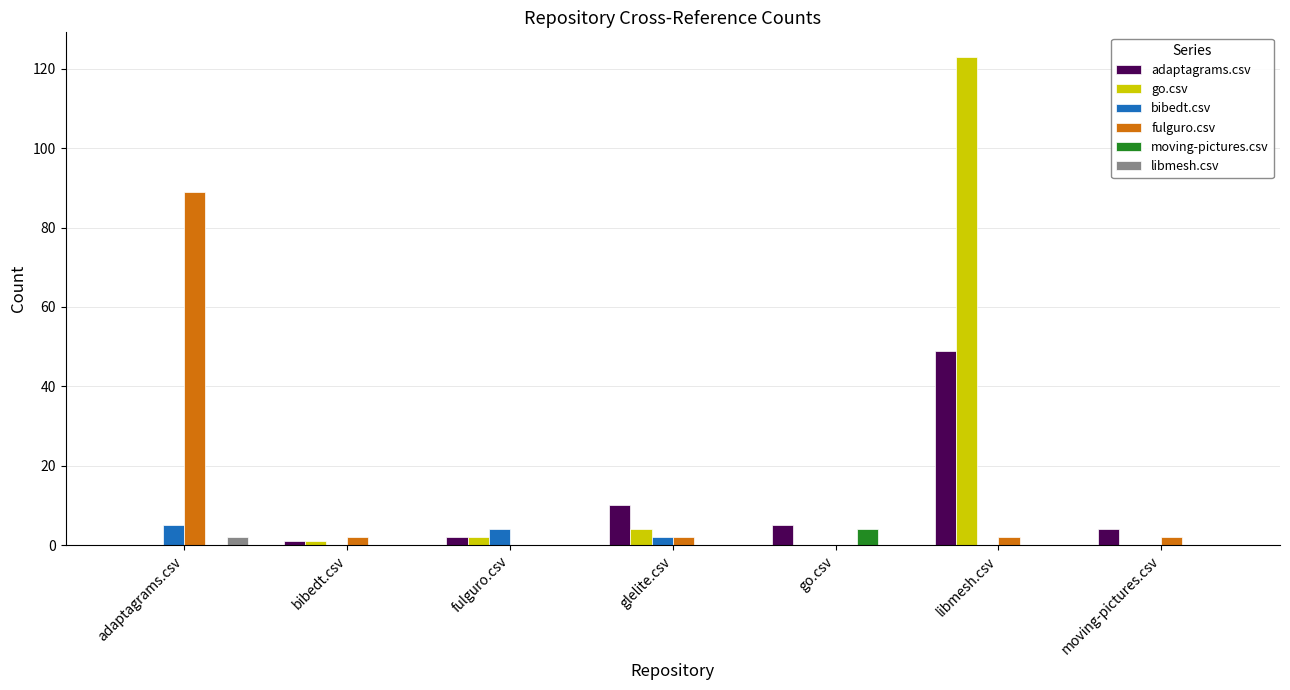

At which category is the sum across all series the highest?

libmesh.csv